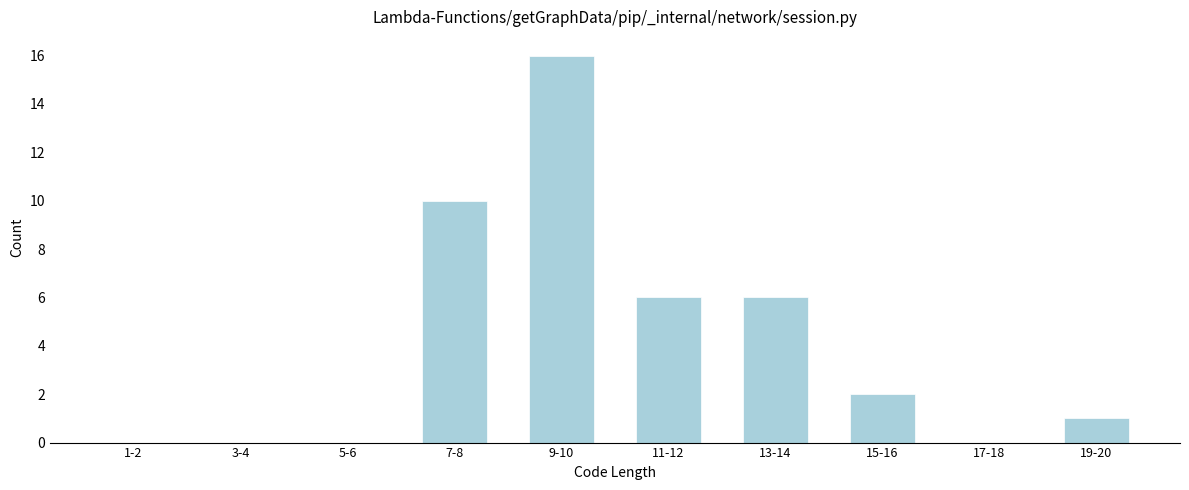

Reading right to left, list all the values displayed in this chart.

19-20=1	17-18=0	15-16=2	13-14=6	11-12=6	9-10=16	7-8=10	5-6=0	3-4=0	1-2=0